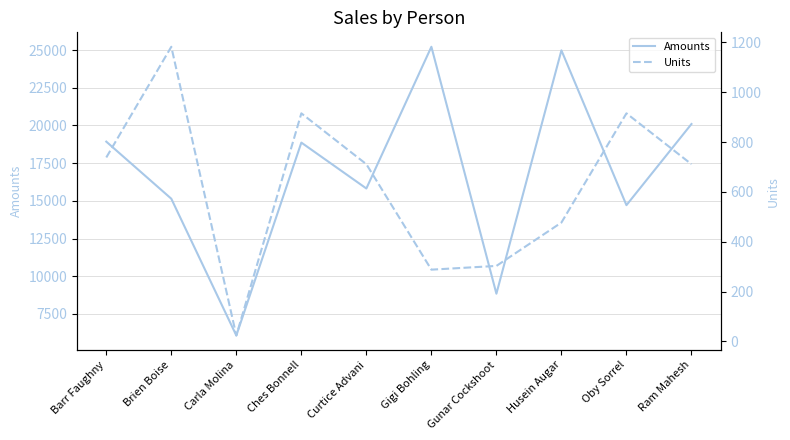

How many interior local valleys does the Amounts series have?

4